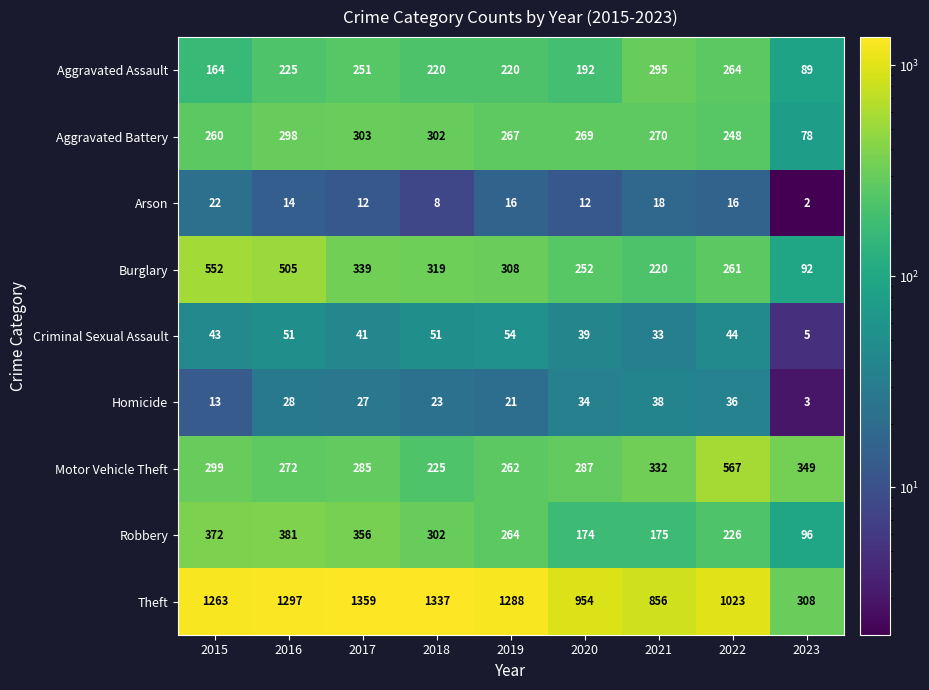

At 2022, list the series in order from smallest to largest.

Arson, Homicide, Criminal Sexual Assault, Robbery, Aggravated Battery, Burglary, Aggravated Assault, Motor Vehicle Theft, Theft